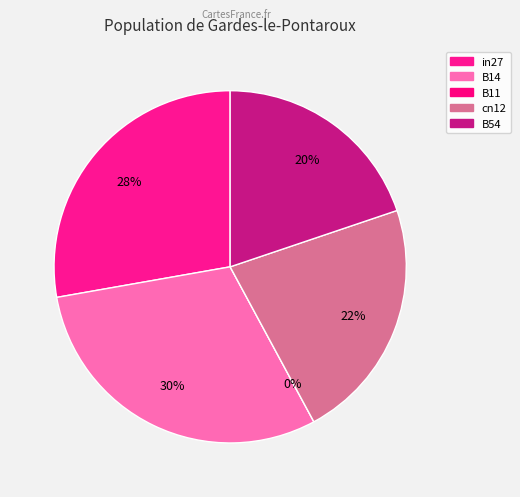

Which slice is the smallest?

B11